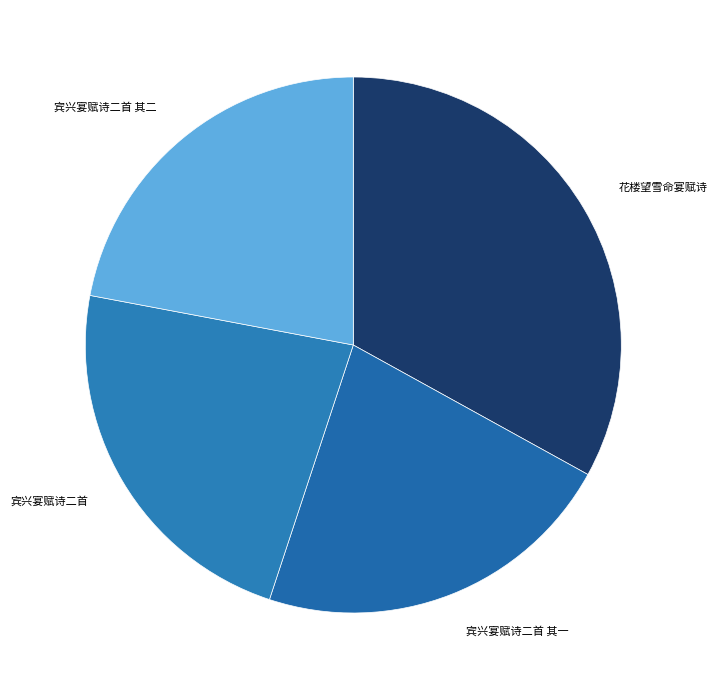

What is the ratio of the value at 宾兴宴赋诗二首 其一 to the value at 花楼望雪命宴赋诗?

0.7